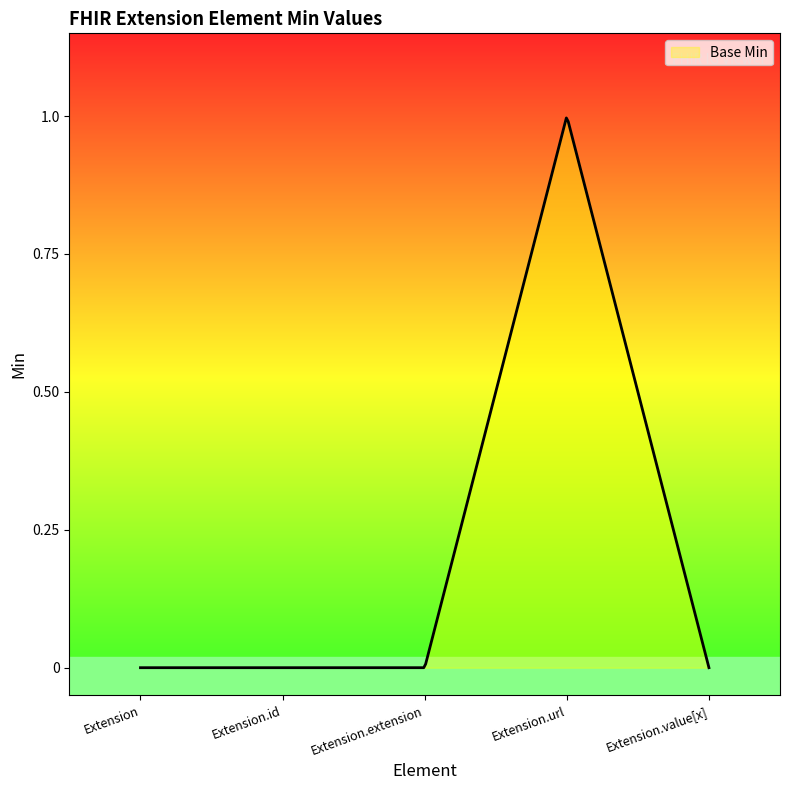

How many values are between 0 and 1?

5